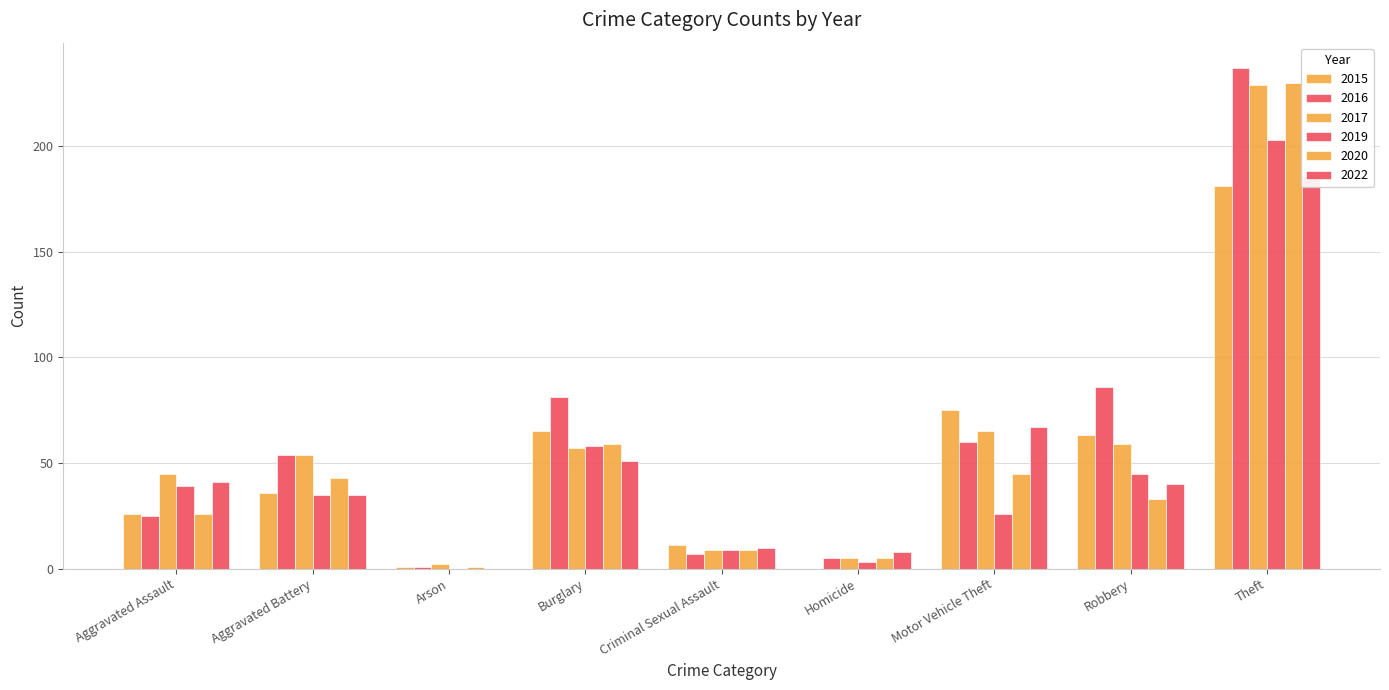

Count the number of data series in this chart.

6